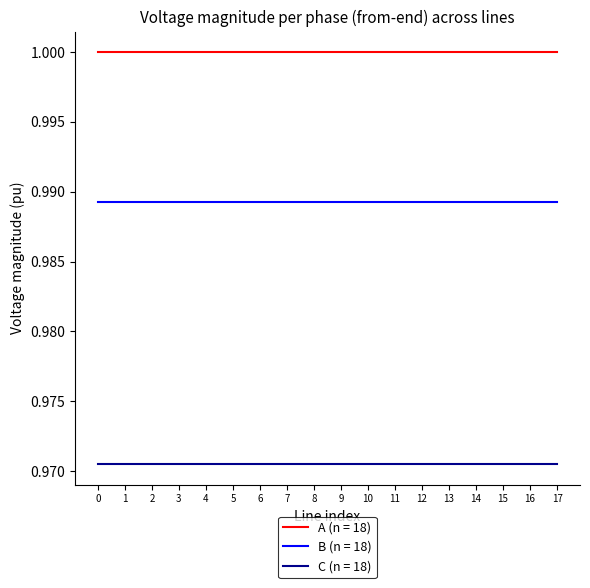

The C (n = 18) series shows 0.5 at 10. True or false?

False